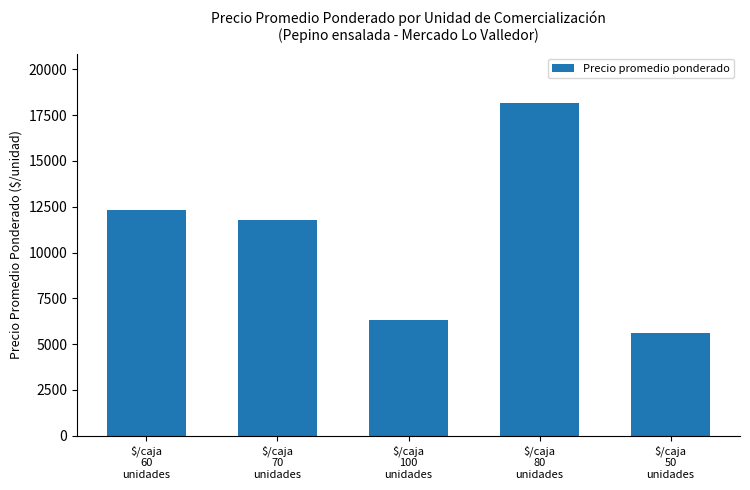

Reading left to right, transcribe all the data shown in this chart.

$/caja
60
unidades=12344	$/caja
70
unidades=11769	$/caja
100
unidades=6307	$/caja
80
unidades=18147	$/caja
50
unidades=5577